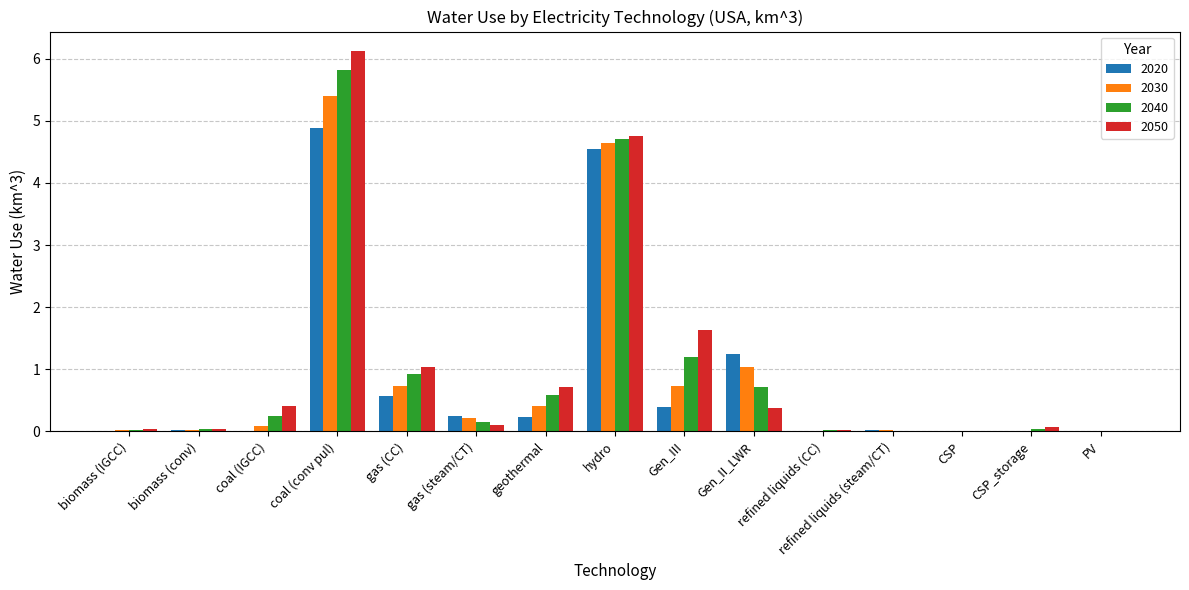

The 2040 series shows 0.0 at biomass (IGCC). True or false?

True